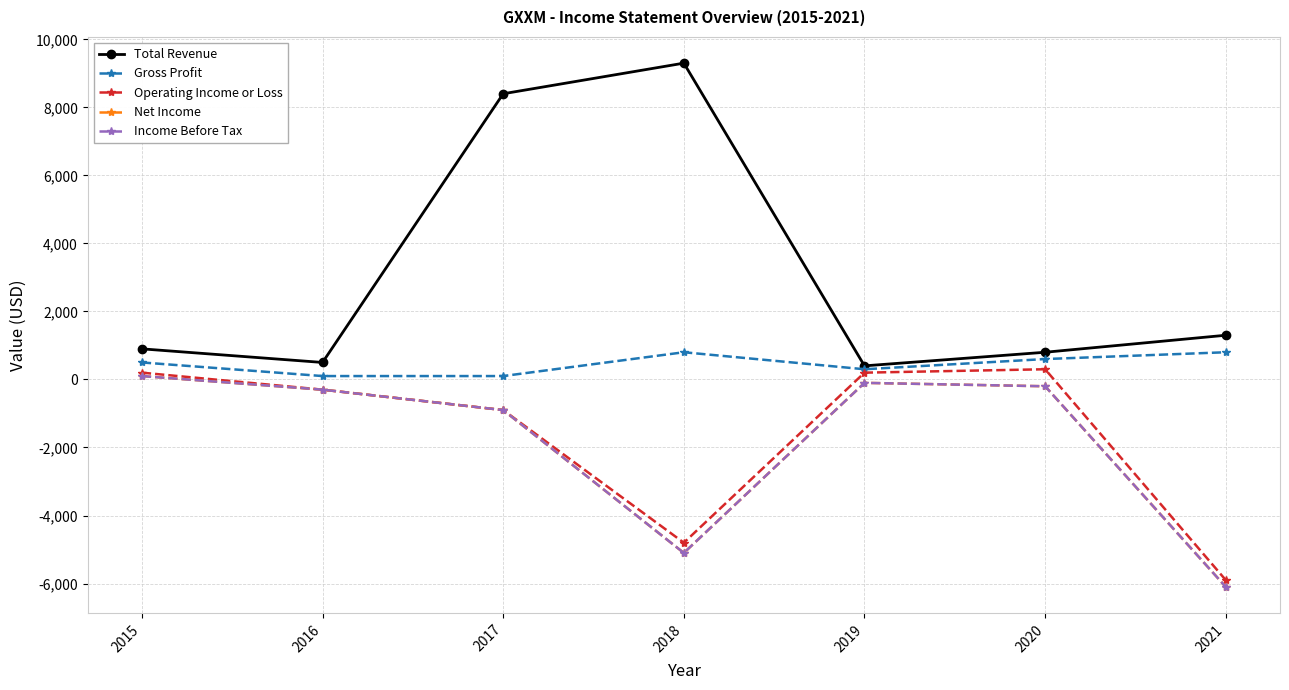

Is the value of Net Income at 2020 greater than the value of Total Revenue at 2018?

No